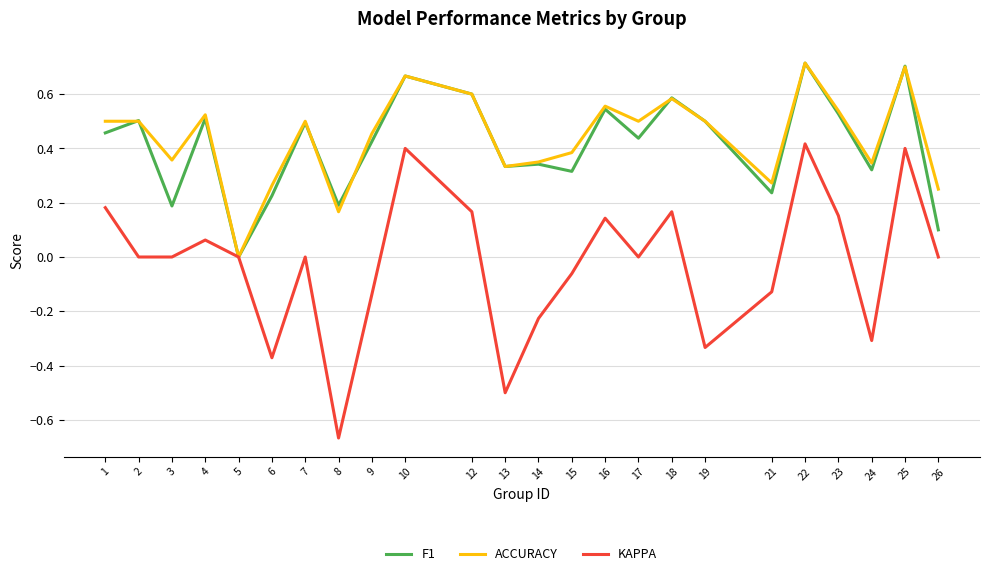

Which series has the widest spread of values?

KAPPA